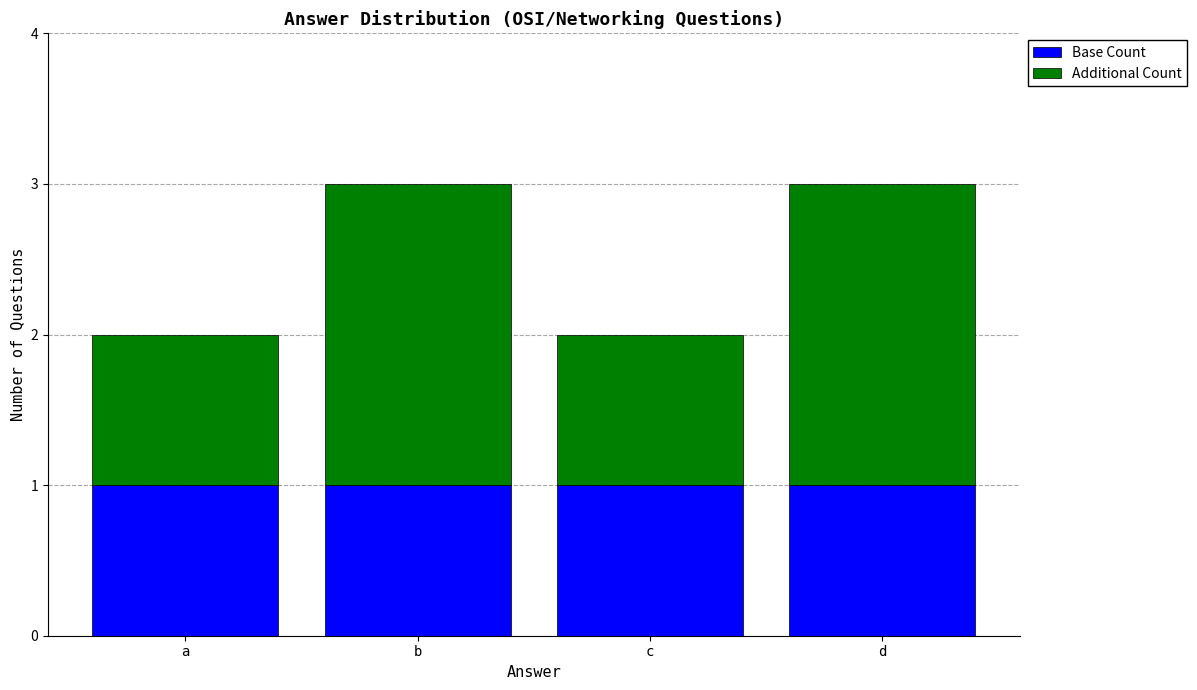

Is it true that Base Count equals 1 at d?

True